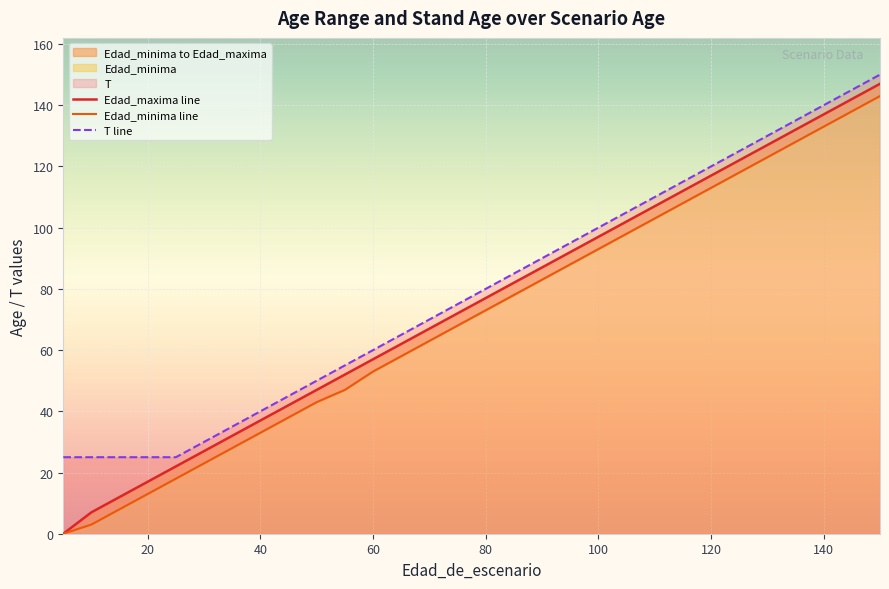

What is the difference between the second highest and second lowest values in the T line series?

120